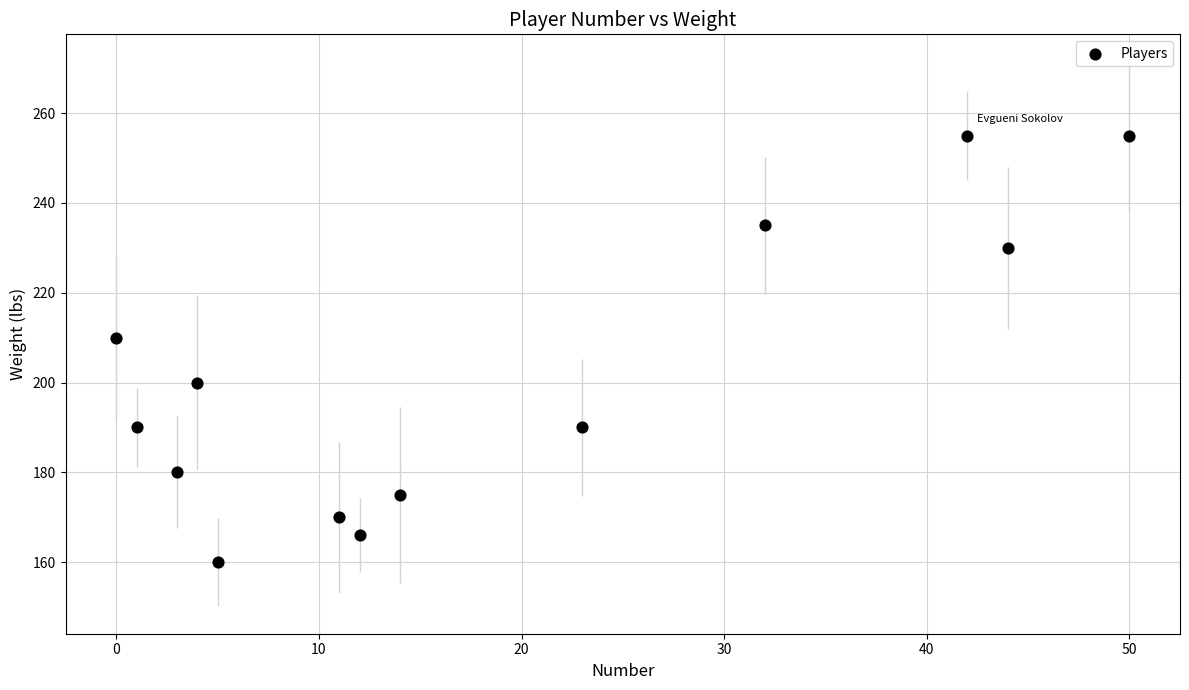

What Y value in the scatter plot is closest to 207?

210